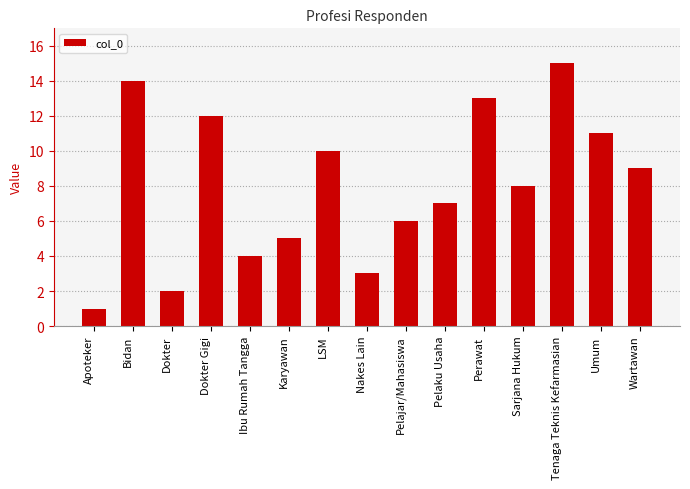

At which label is the value closest to 8?

Sarjana Hukum